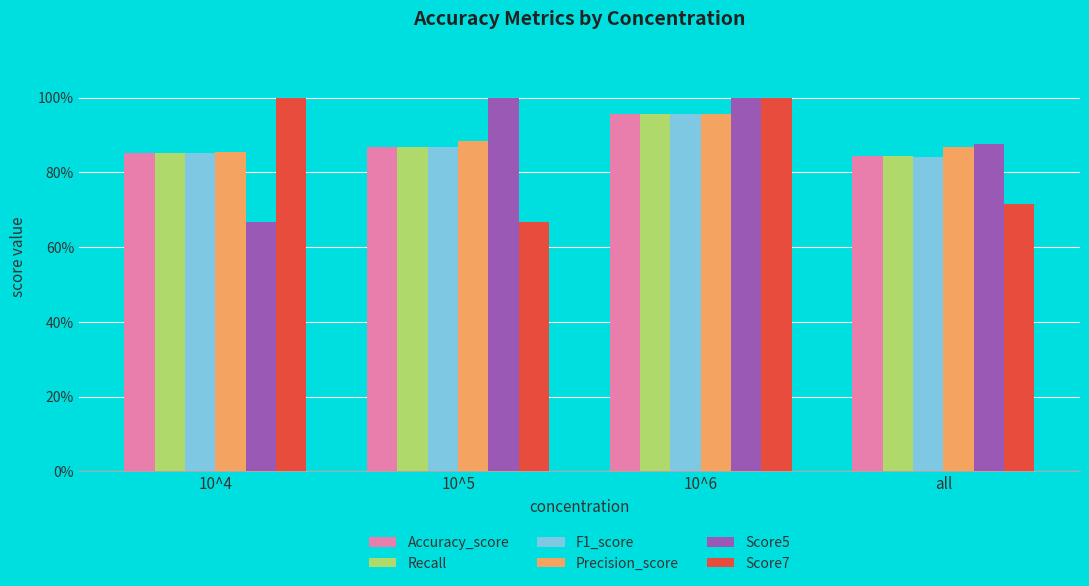

Is it true that Precision_score equals 0.5 at 10^4?

False